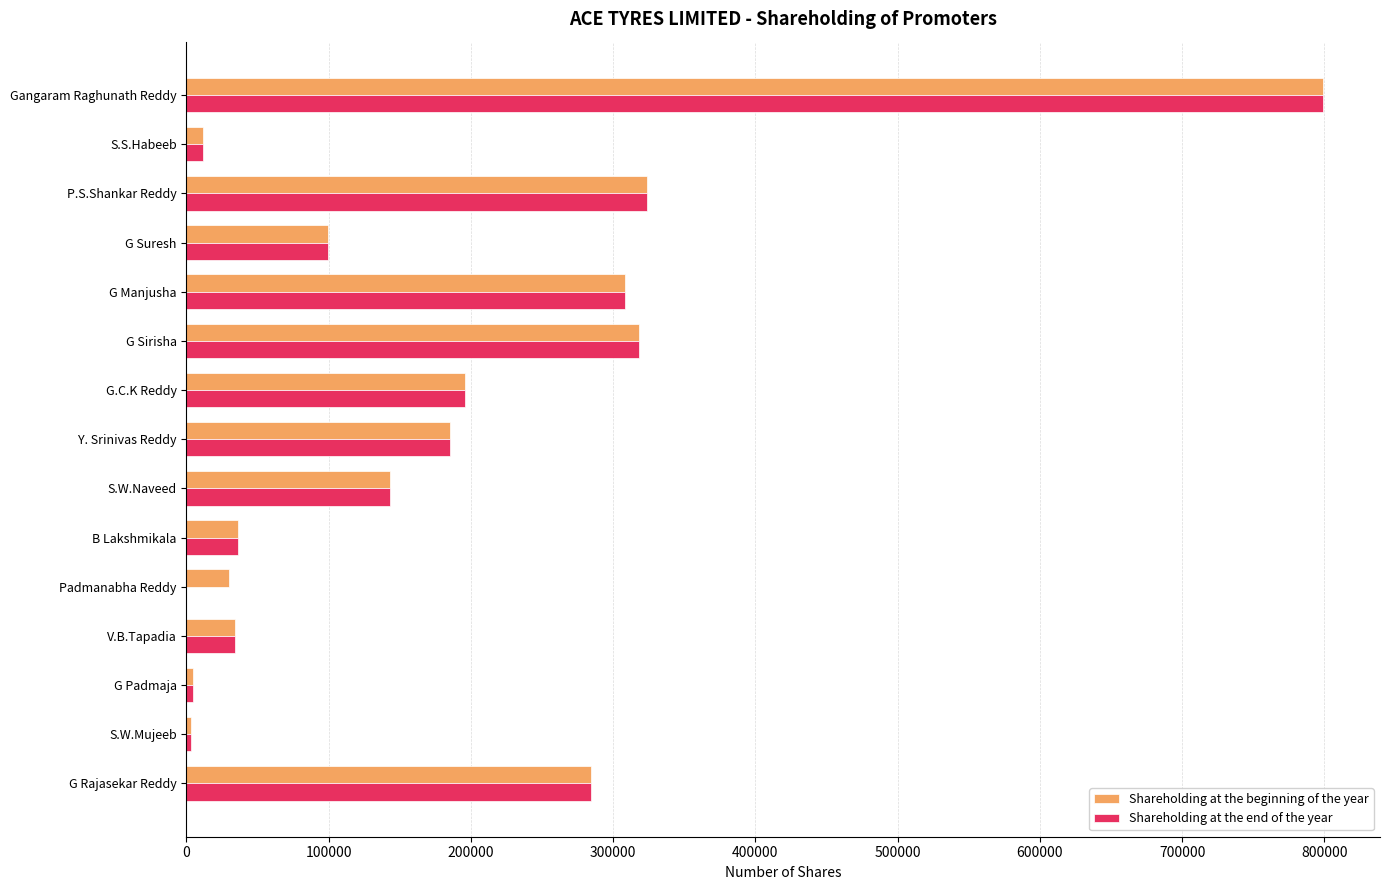

What is the total value across all series at G.C.K Reddy?

391910